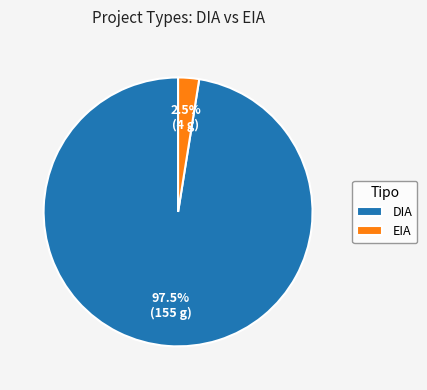

Rank the categories by value from lowest to highest.

EIA, DIA